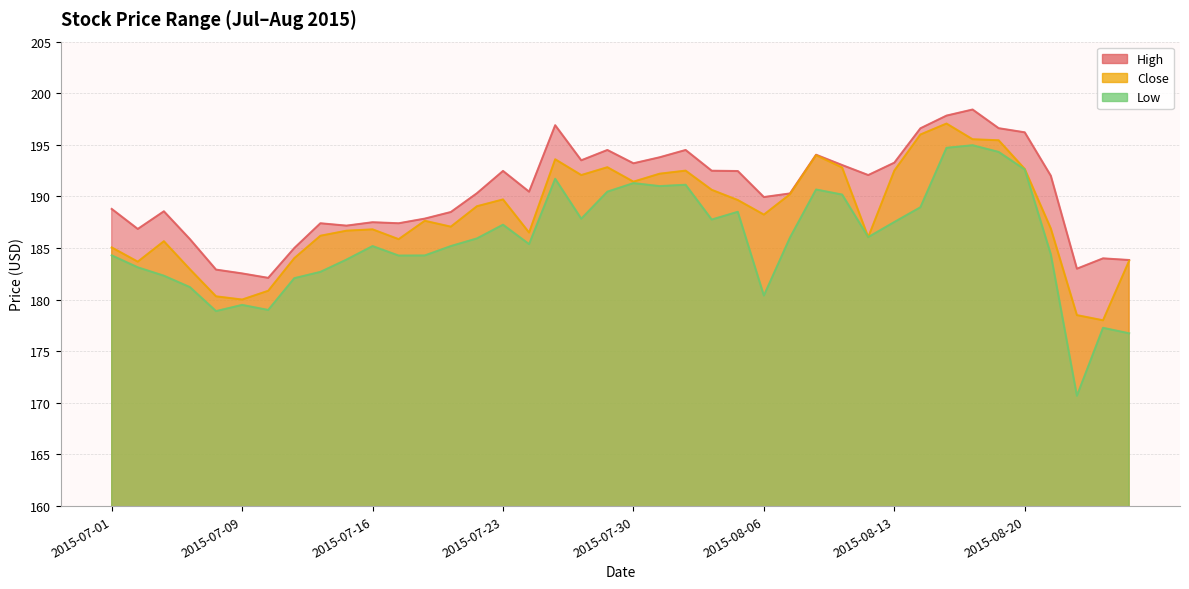

List the labels in order of High value, largest first.

2015-08-18, 2015-08-17, 2015-07-27, 2015-08-19, 2015-08-14, 2015-08-20, 2015-07-29, 2015-08-03, 2015-08-10, 2015-07-31, 2015-07-28, 2015-08-13, 2015-07-30, 2015-08-11, 2015-08-04, 2015-07-23, 2015-08-05, 2015-08-12, 2015-08-21, 2015-07-24, 2015-07-22, 2015-08-07, 2015-08-06, 2015-07-01, 2015-07-06, 2015-07-21, 2015-07-20, 2015-07-16, 2015-07-14, 2015-07-17, 2015-07-15, 2015-07-02, 2015-07-07, 2015-07-13, 2015-08-25, 2015-08-26, 2015-08-24, 2015-07-08, 2015-07-09, 2015-07-10